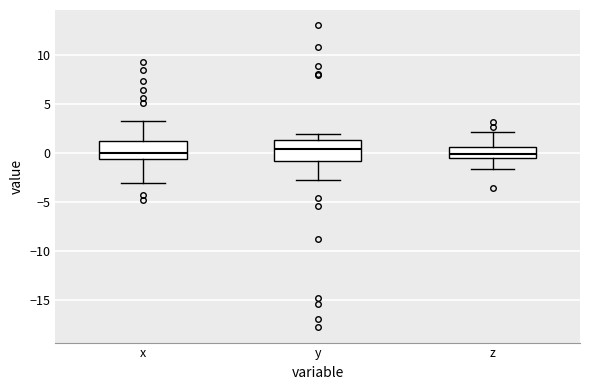

Reading left to right, transcribe this box plot: for each box, give where its median line is, the range the box spans, and where its two whiskers end, as read against the y-axis. The values are not printed on the chart, so give them approximately, as read against the axis.

x: median 0.0, box -0.5 to 1.0, whiskers -3.0 to 3.5
y: median 0.5, box -1.0 to 1.5, whiskers -3.0 to 2.0
z: median 0.0, box -0.5 to 0.5, whiskers -1.5 to 2.0